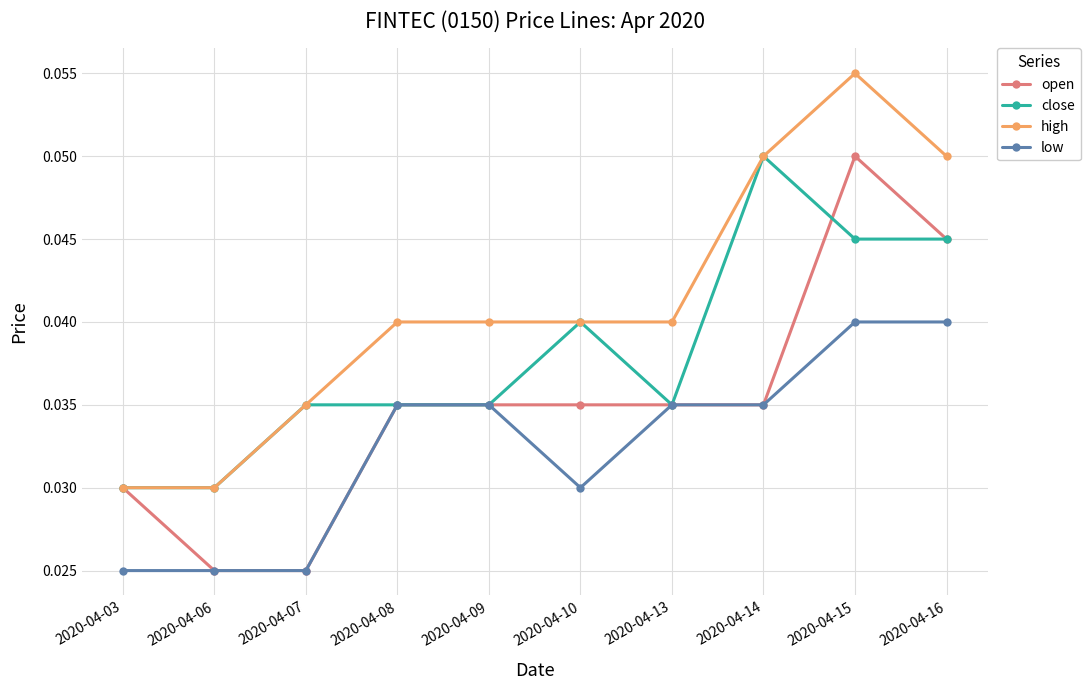

Which series has the largest total across all categories?

high